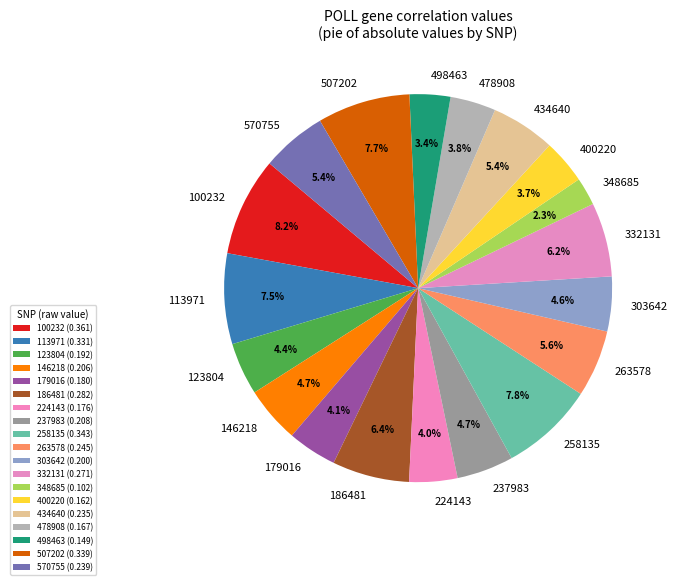

Does 434640 represent more than half of the total?

No